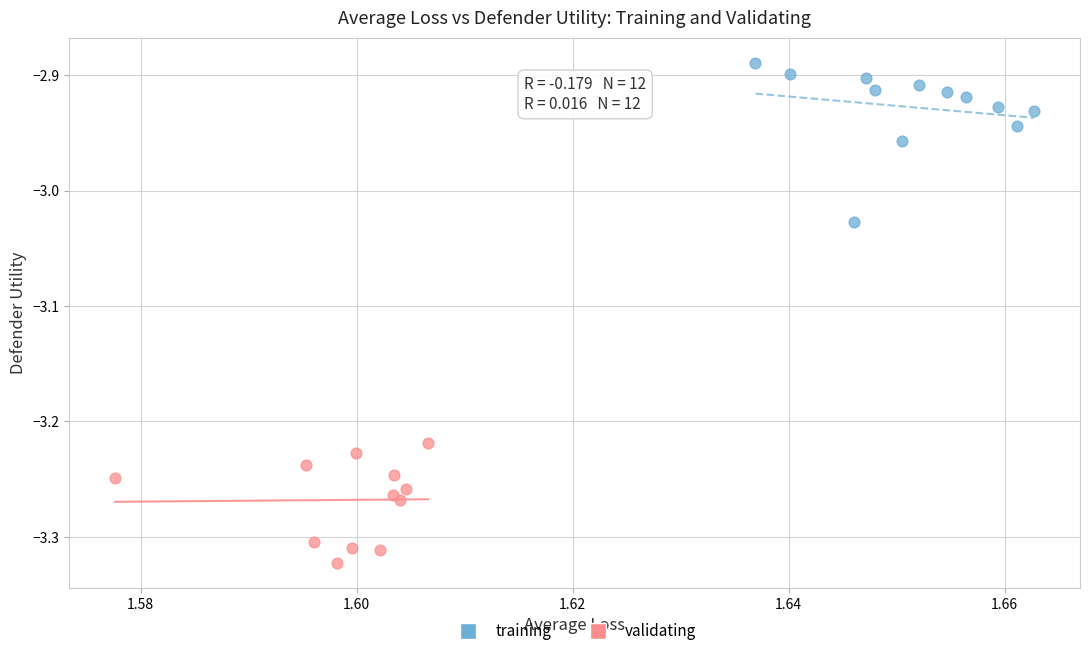

Which series contains the lowest Y value?

validating